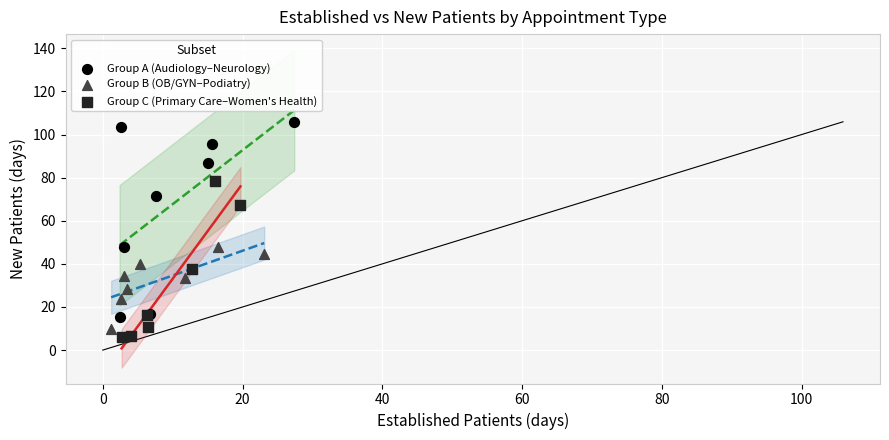

What are all the series names shown in the legend?

Group A (Audiology–Neurology), Group B (OB/GYN–Podiatry), Group C (Primary Care–Women's Health)